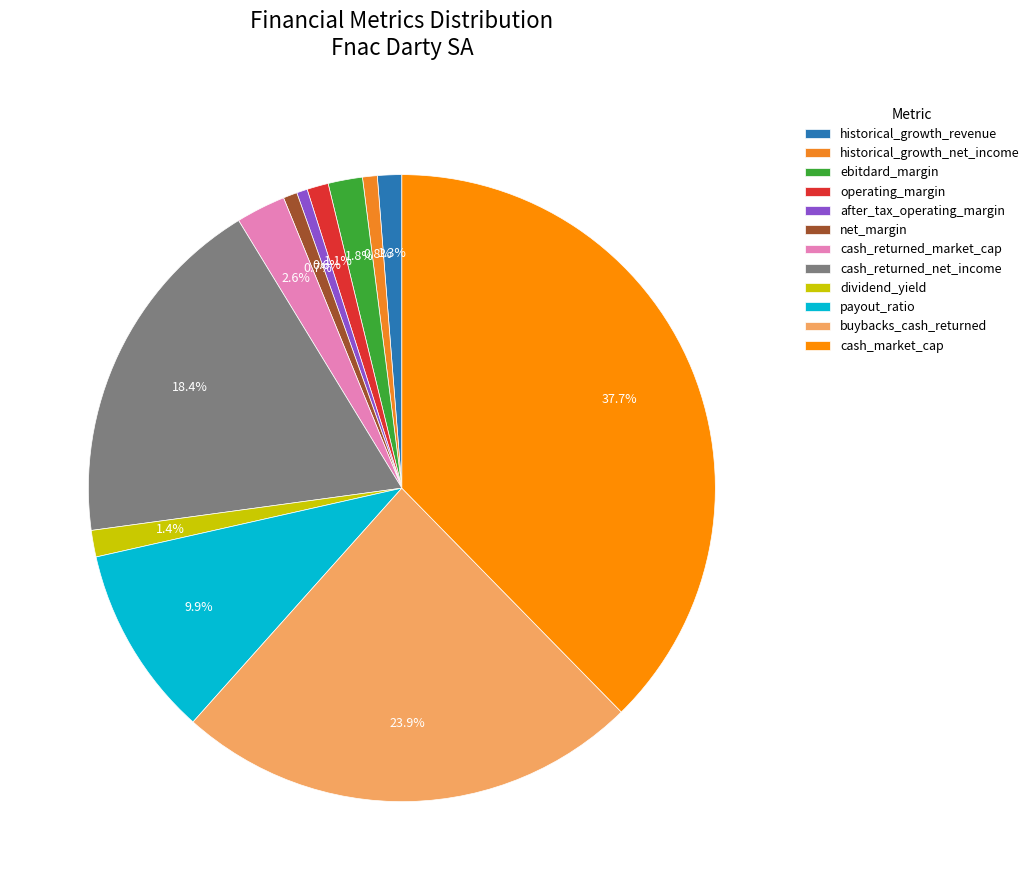

What is the total percentage of cash_market_cap and dividend_yield?

39.0%